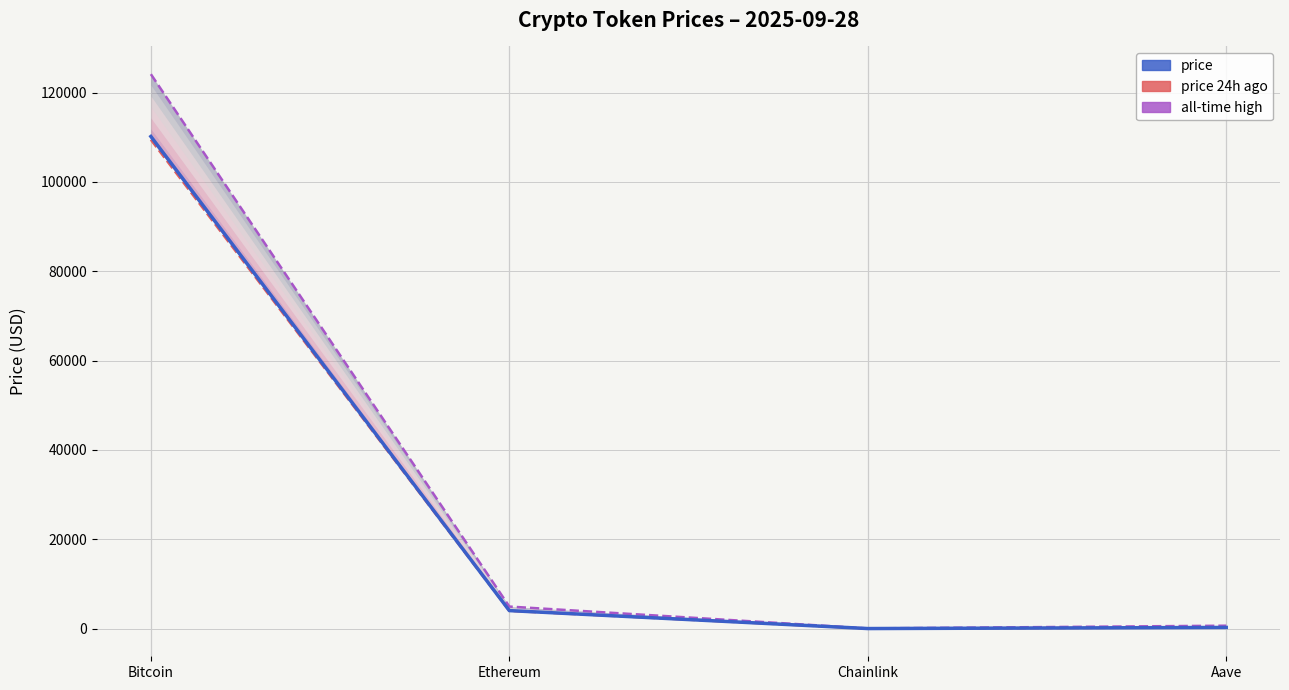

What is the approximate value at Chainlink?

21.1